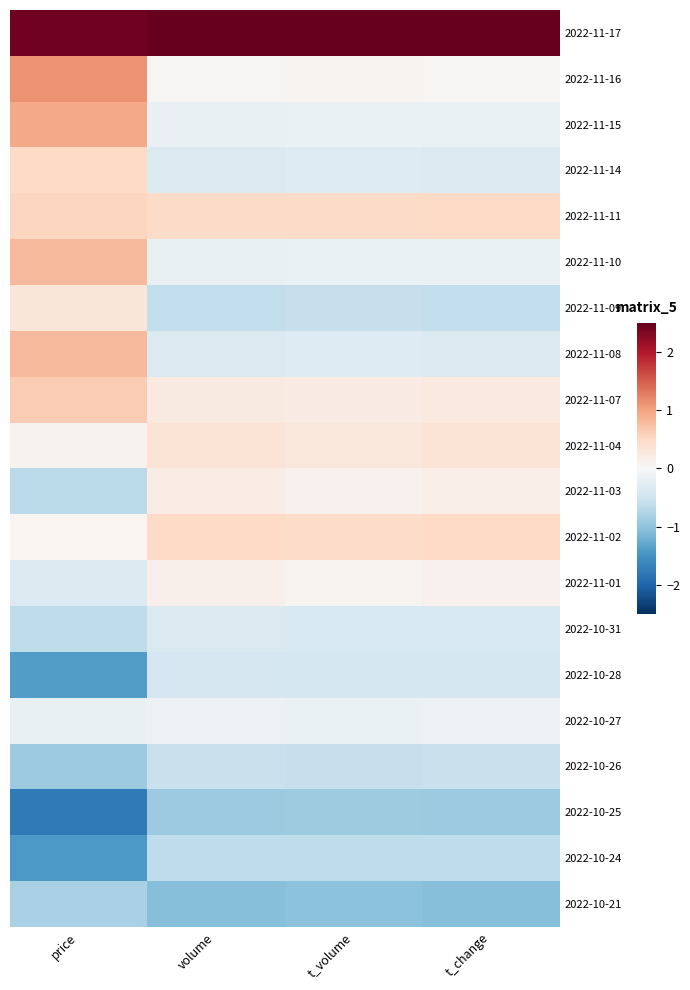

At which category does the chart reach its peak across all series?

t_volume